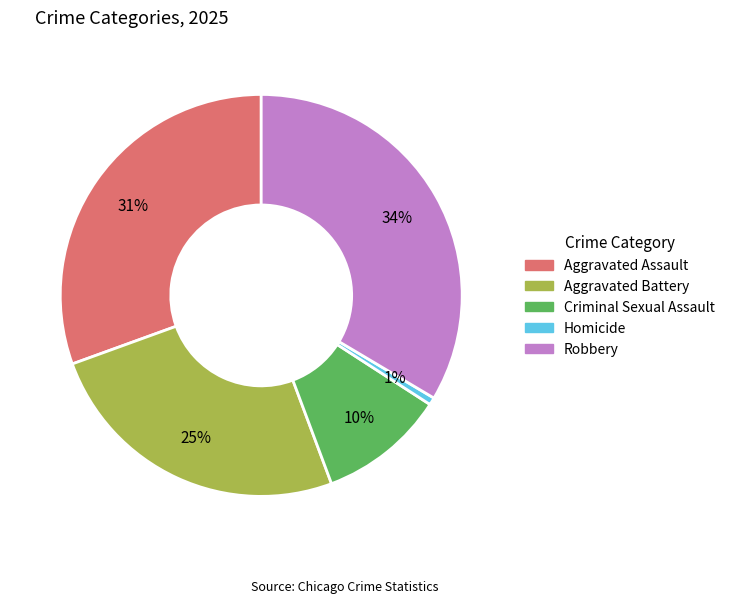

Rank the categories by value from highest to lowest.

Robbery, Aggravated Assault, Aggravated Battery, Criminal Sexual Assault, Homicide